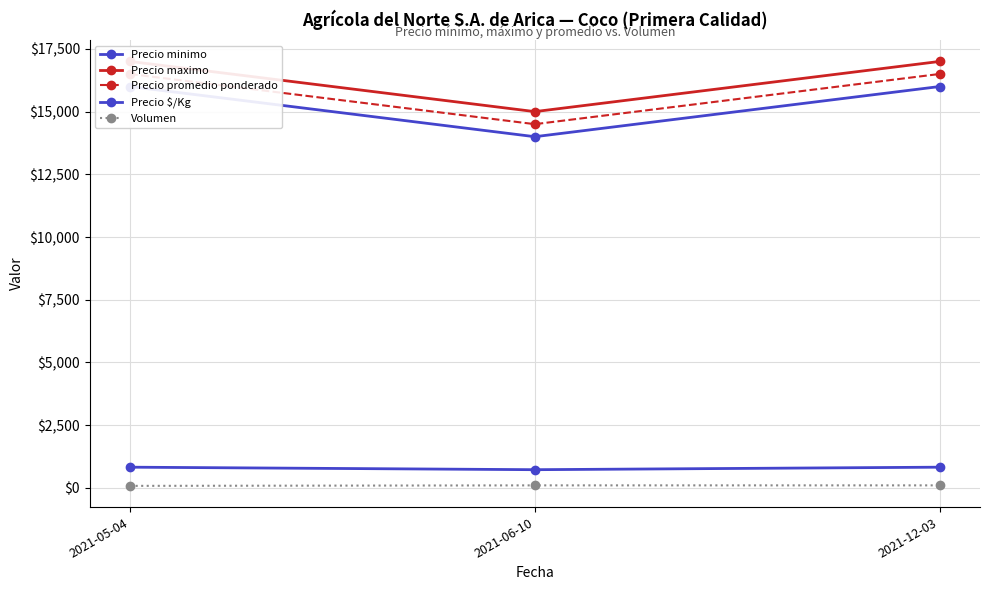

The value of Precio minimo at 2021-06-10 is 14000. True or false?

True